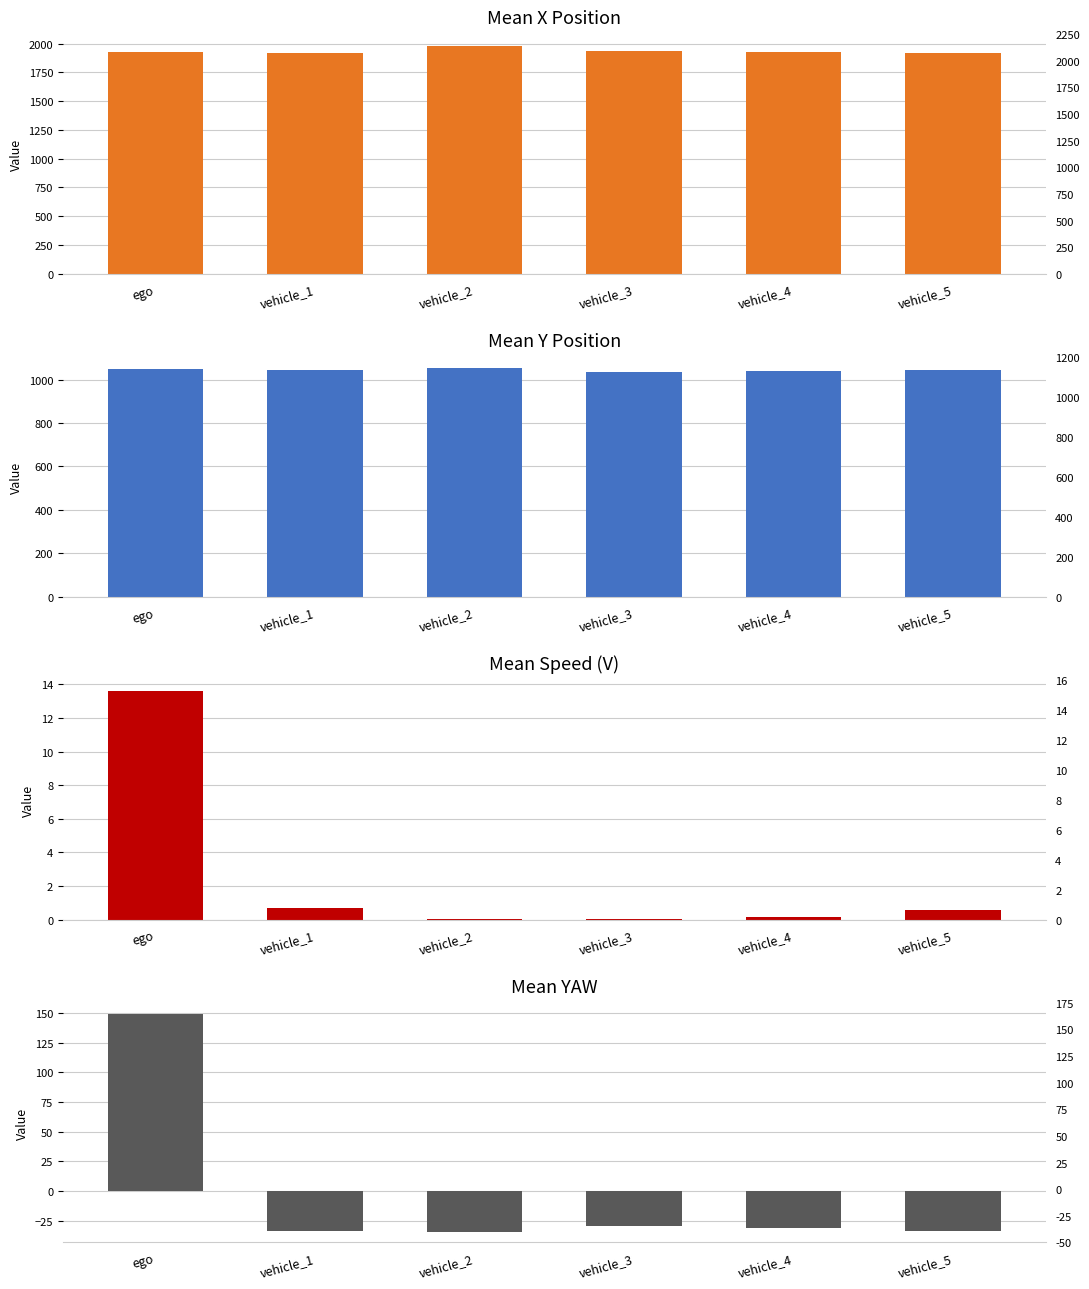

How many data points in Mean X are less than 1928?

3